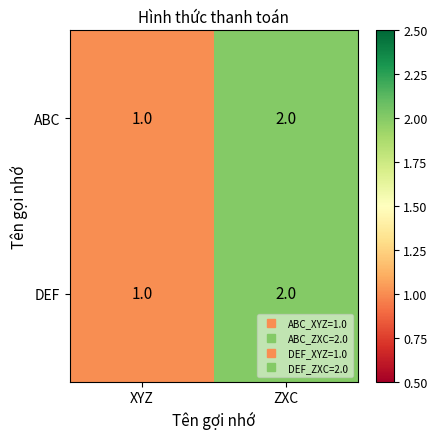

The ABC series shows 4 at ZXC. True or false?

False